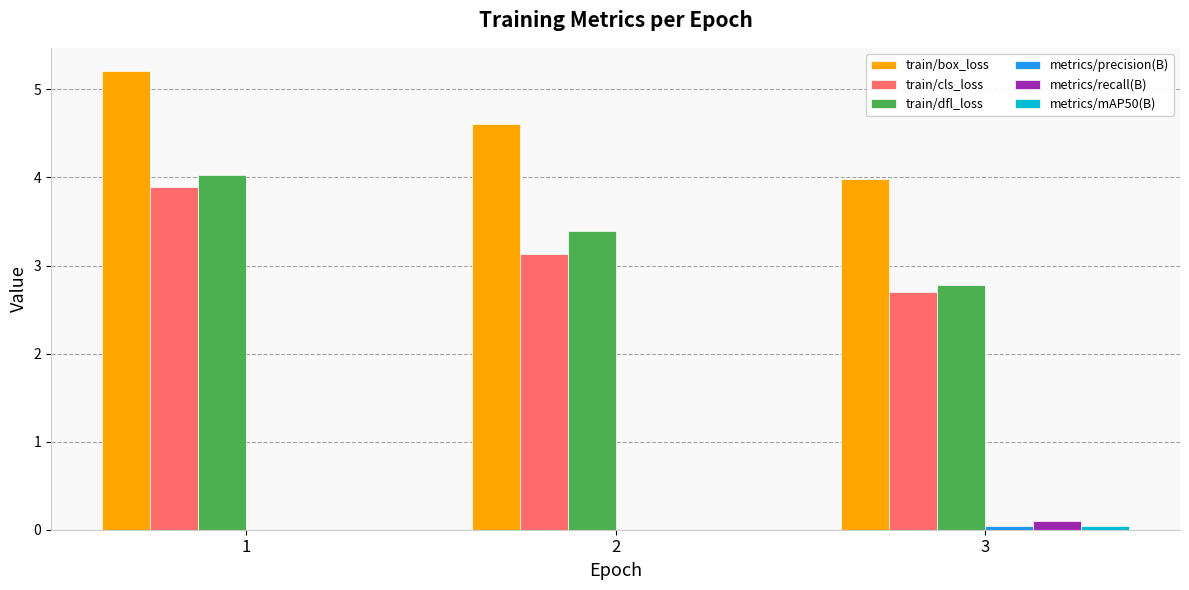

Where does the train/dfl_loss series first go above 3?

1